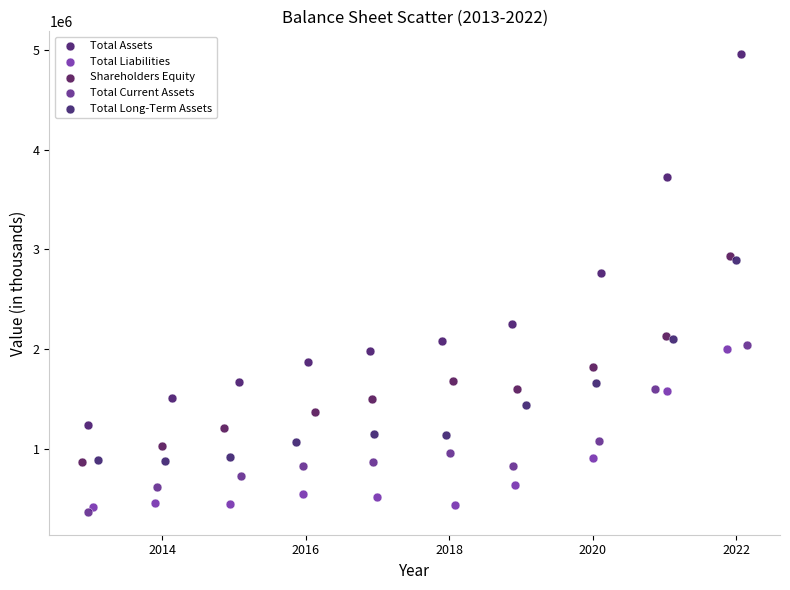

Which series has the widest spread of Y values?

Total Assets